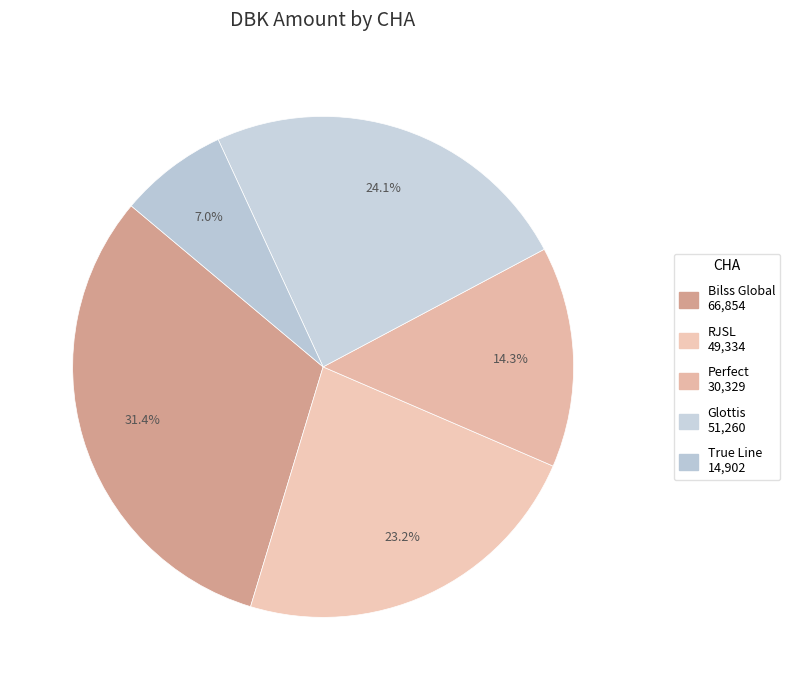

How many slices are in this pie chart?

5